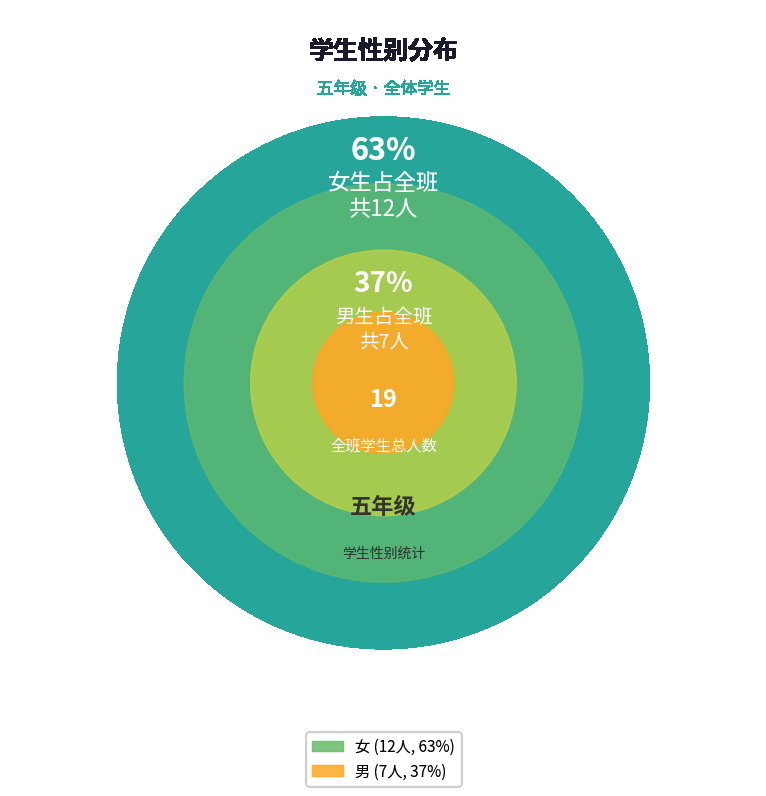

To the nearest percent, what is the difference between the largest and smallest slice percentages?

26%